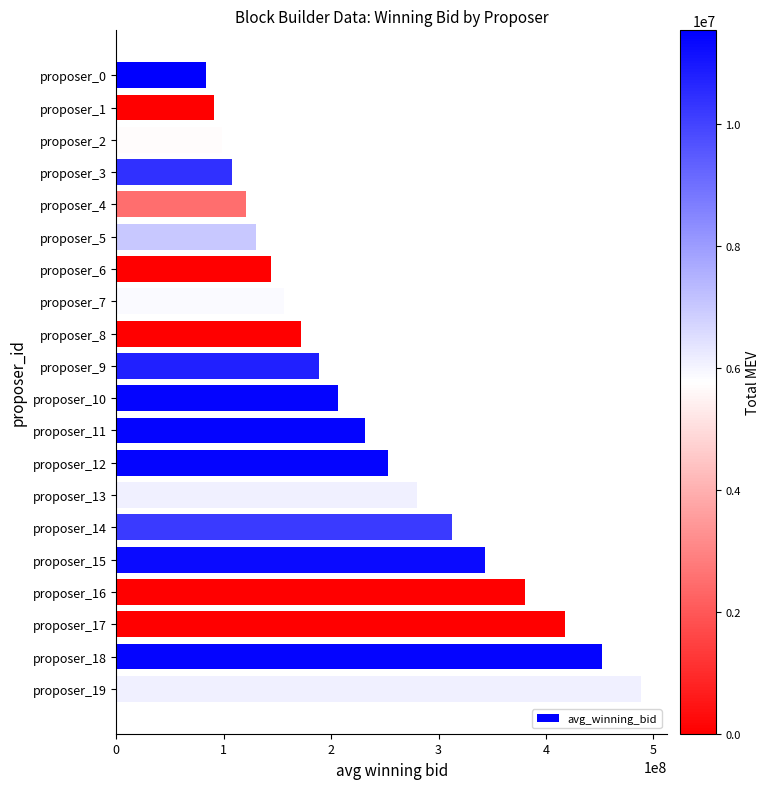

What is the value of the 3rd bar from the top?

98152928.6